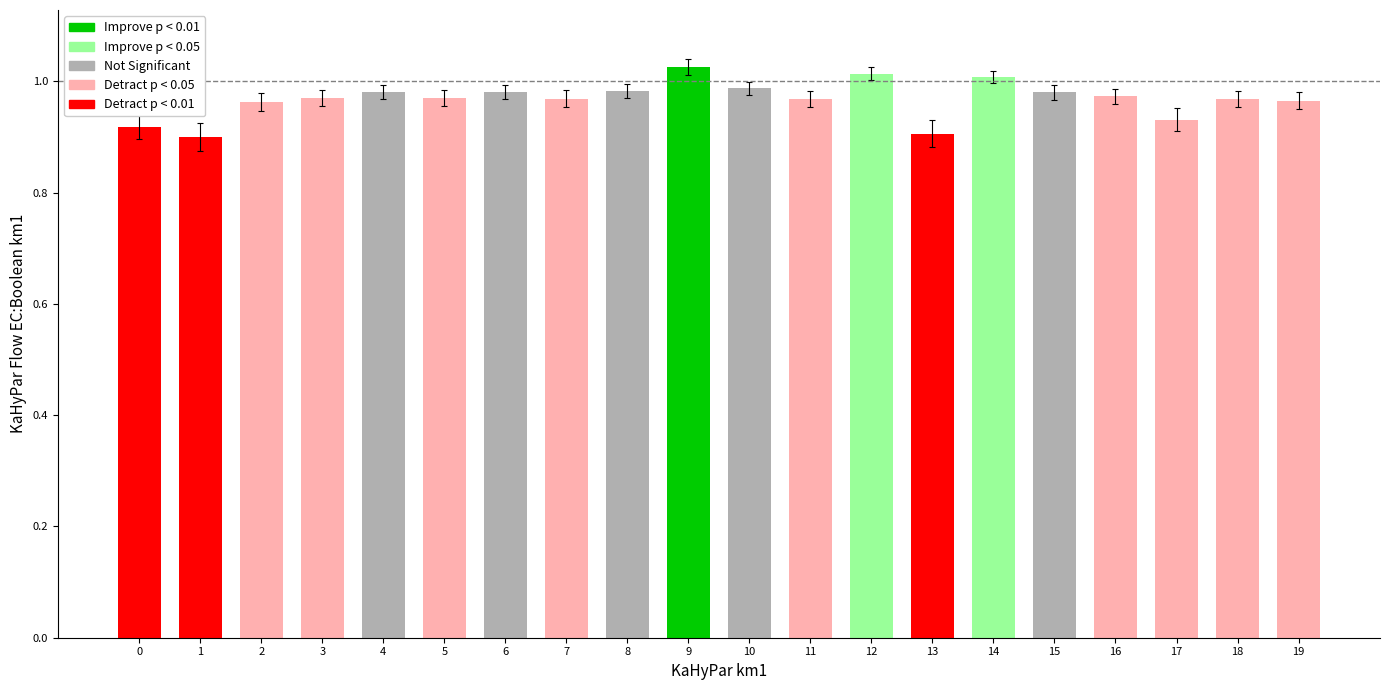

Reading left to right, list all the values displayed in this chart.

0.9	0.9	0.9	1.0	1.0	1.0	1.0	1.0	1.0	1.0	1.0	1.0	1.0	0.9	1.0	1.0	1.0	0.9	1.0	1.0